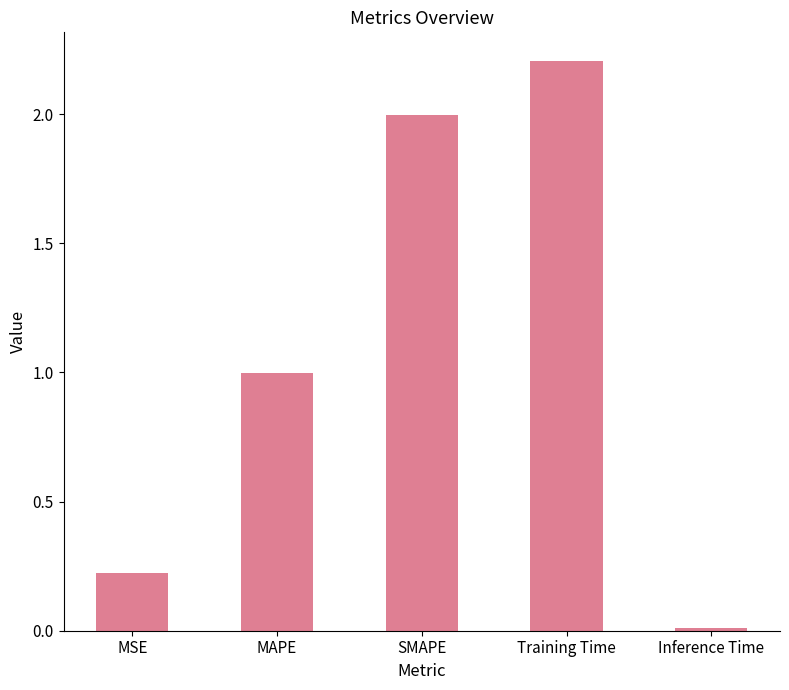

What is the ratio of the value at MSE to the value at Training Time?

0.1